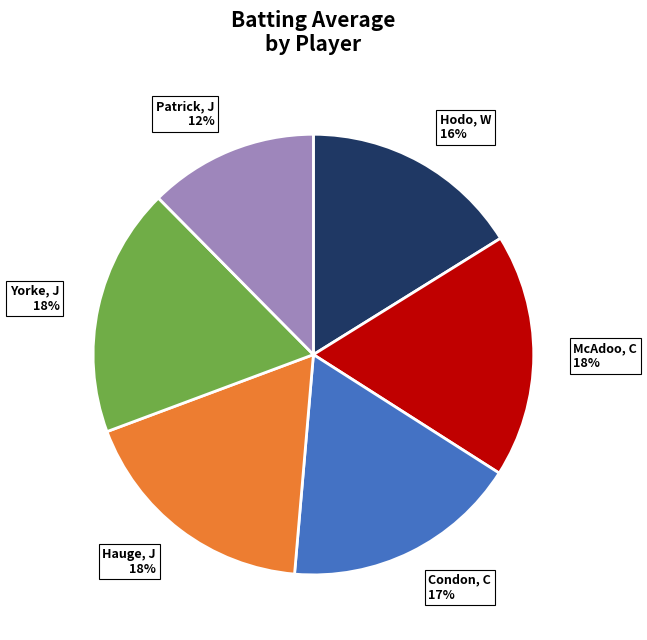

How many slices are in this pie chart?

6